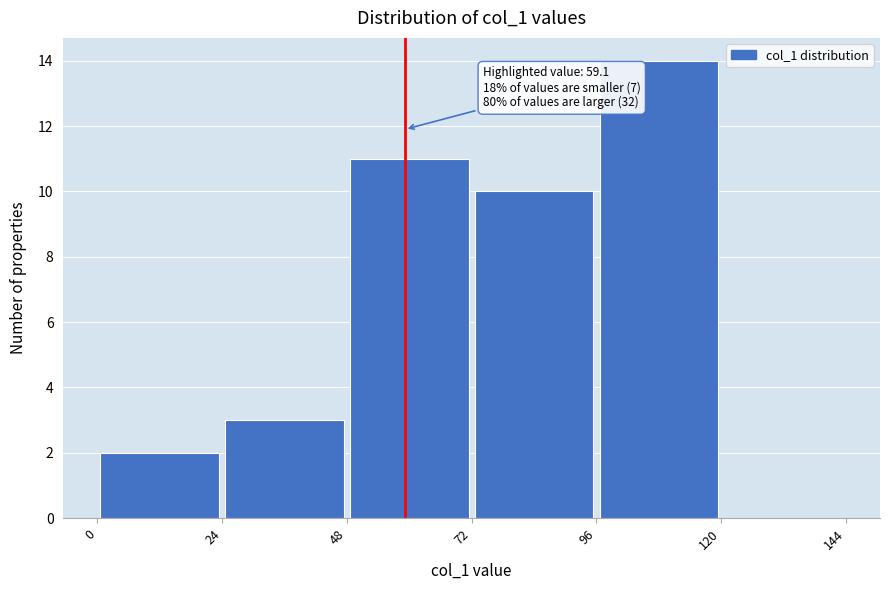

Which range on the x-axis has the tallest bar?

96 to 120